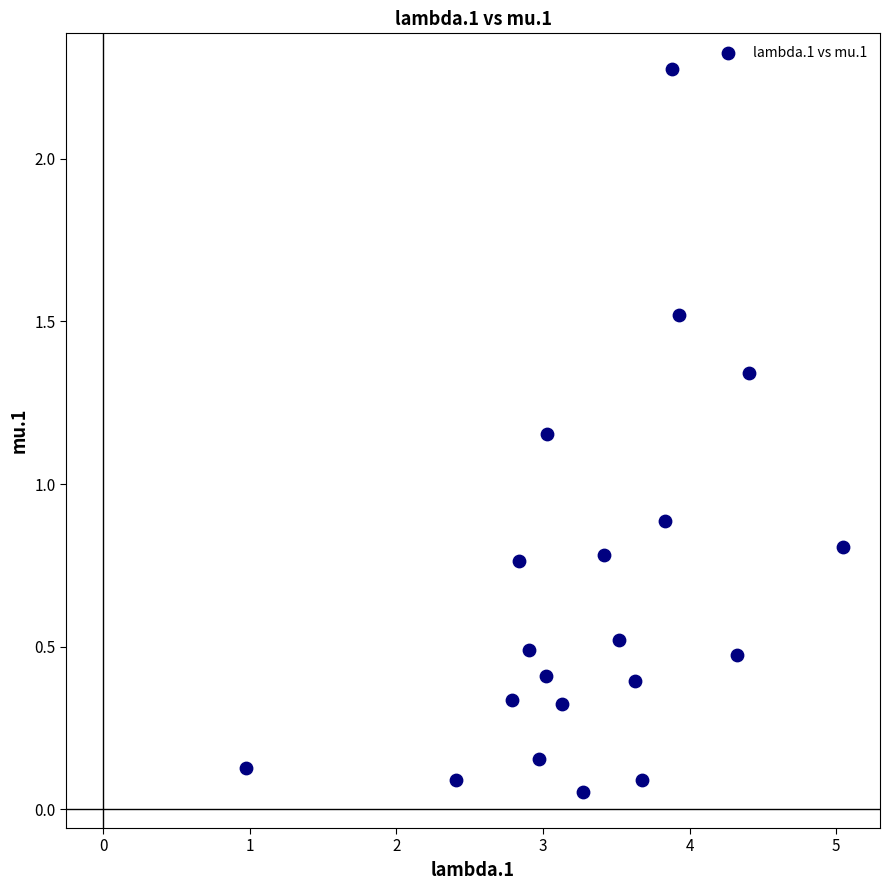

What Y value in the scatter plot is closest to 1?

0.9